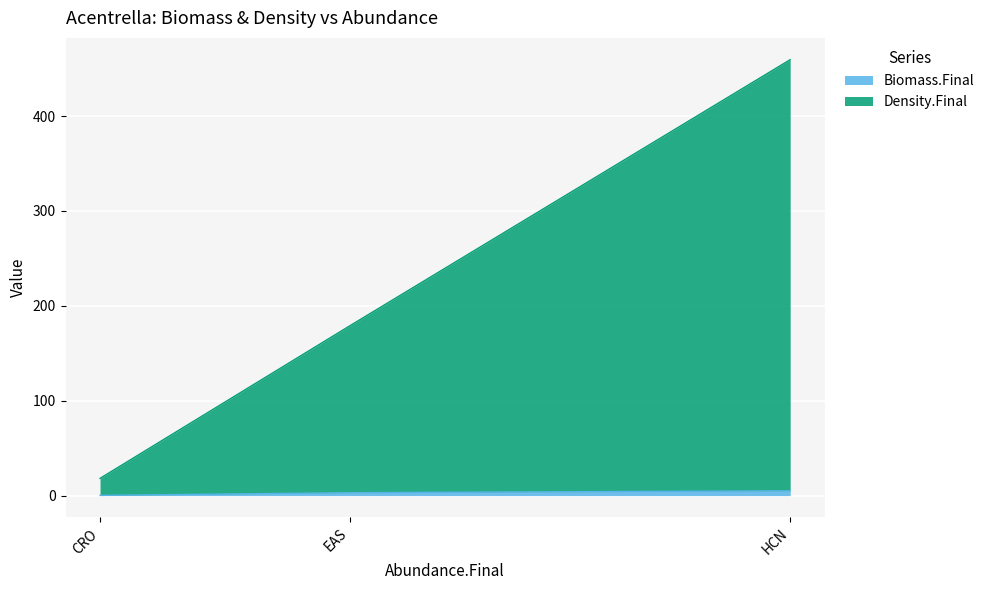

How many lines are shown in the chart?

2